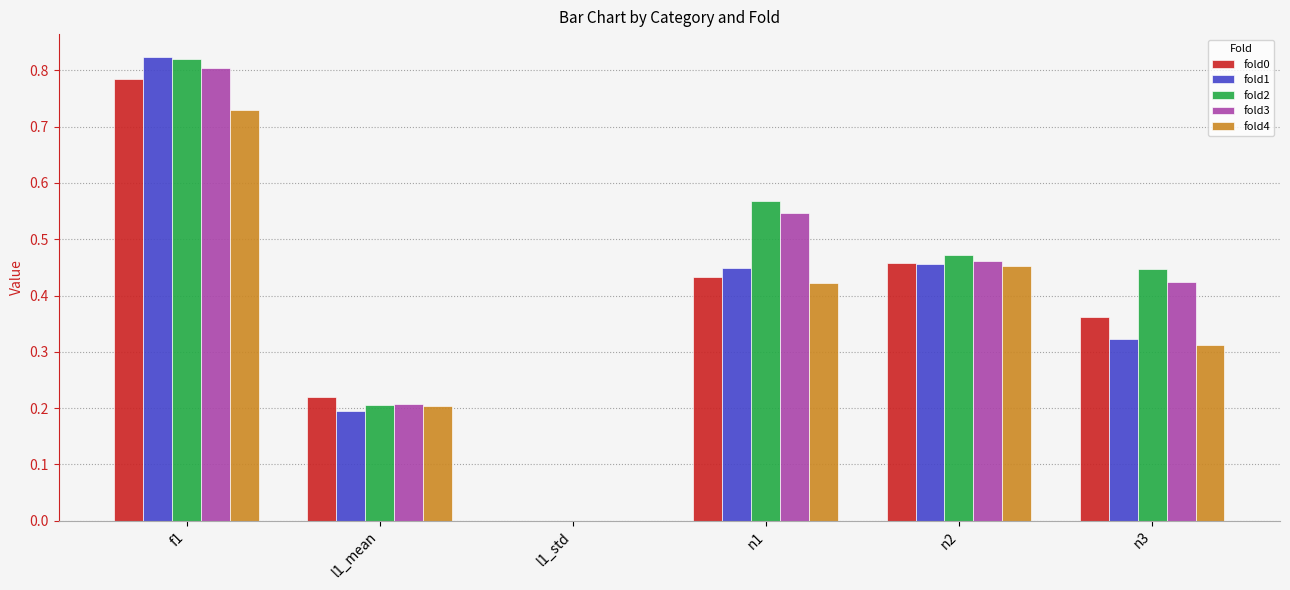

The fold2 series shows 1.1 at f1. True or false?

False